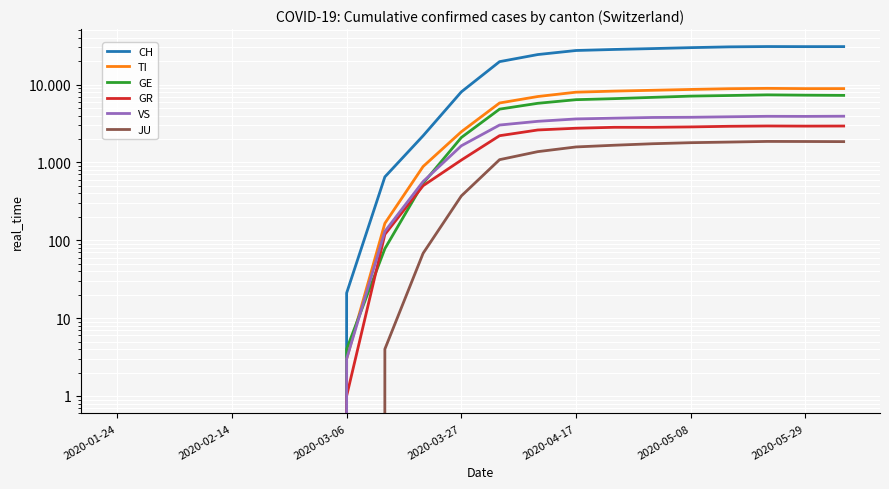

At how many categories does at least one series exceed 4165?

11